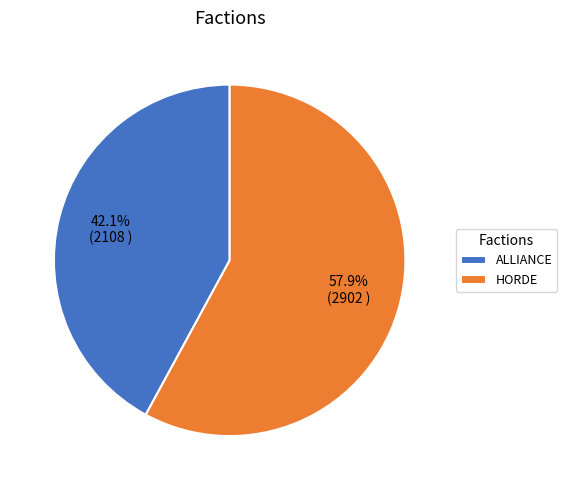

What is the smallest slice in the pie chart?

ALLIANCE